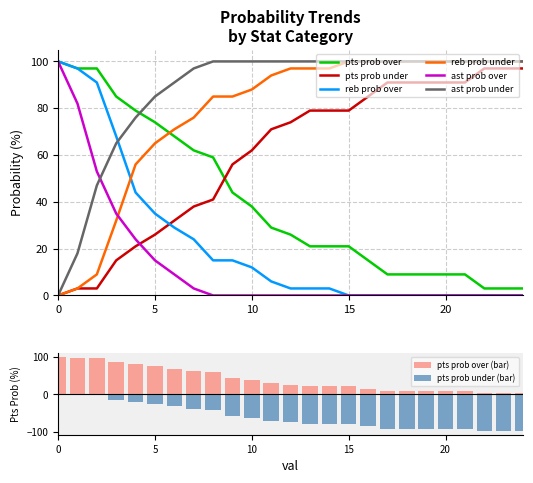

What is the average value of the ast prob over series?

13